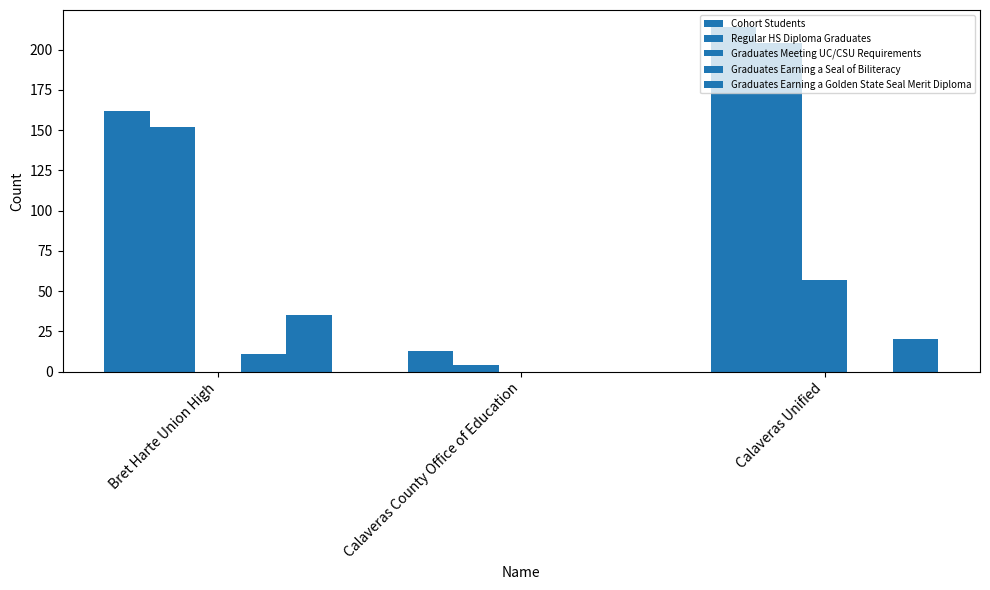

Rank the categories by Cohort Students value from lowest to highest.

Calaveras County Office of Education, Bret Harte Union High, Calaveras Unified